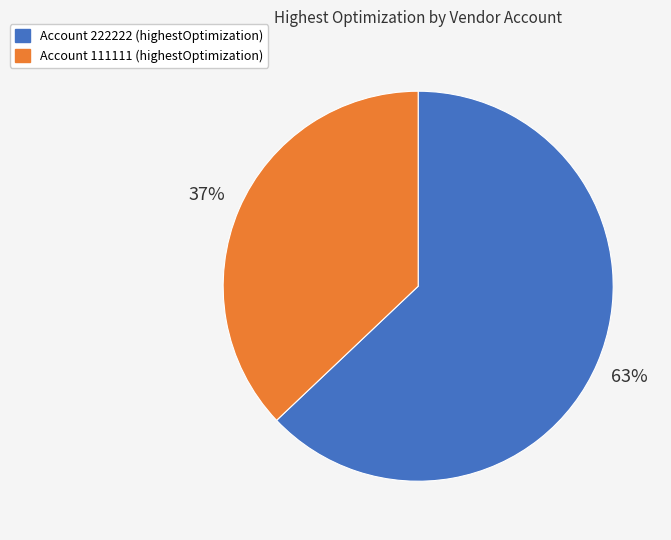

To the nearest percent, what is the average slice percentage?

50%